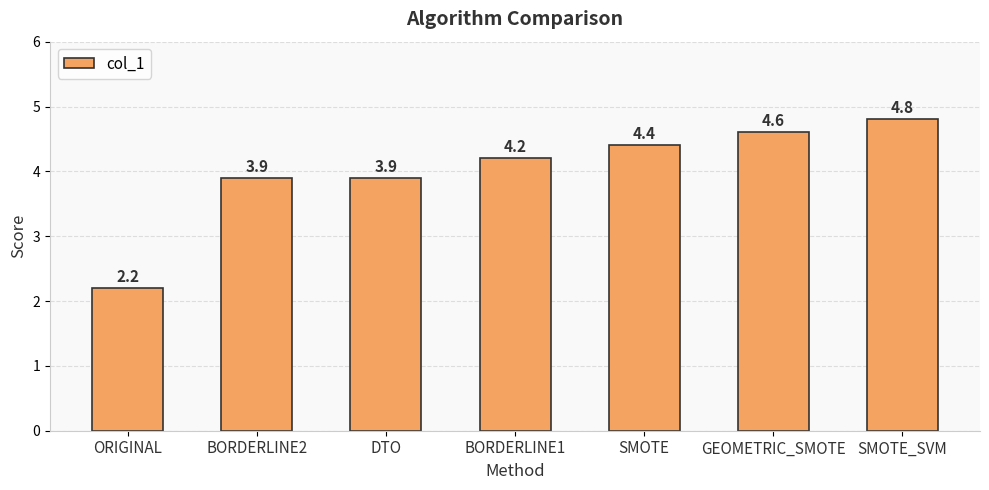

How many categories are shown in the chart?

7